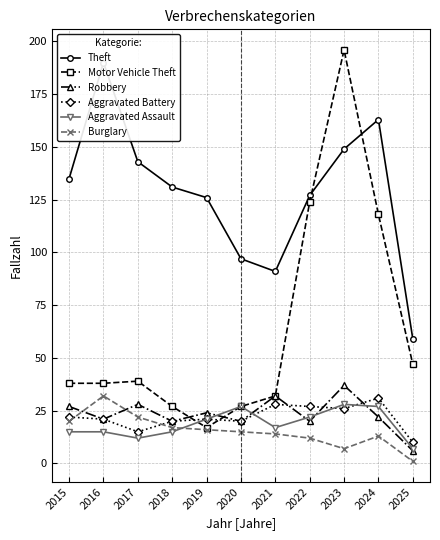

Reading left to right, list all the values displayed in this chart.

Theft: 2015=135	2016=190	2017=143	2018=131	2019=126	2020=97	2021=91	2022=127	2023=149	2024=163	2025=59
Motor Vehicle Theft: 2015=38	2016=38	2017=39	2018=27	2019=17	2020=27	2021=32	2022=124	2023=196	2024=118	2025=47
Robbery: 2015=27	2016=21	2017=28	2018=20	2019=24	2020=20	2021=32	2022=20	2023=37	2024=22	2025=6
Aggravated Battery: 2015=22	2016=21	2017=15	2018=20	2019=21	2020=20	2021=28	2022=27	2023=26	2024=31	2025=10
Aggravated Assault: 2015=15	2016=15	2017=12	2018=15	2019=21	2020=27	2021=17	2022=22	2023=28	2024=27	2025=7
Burglary: 2015=20	2016=32	2017=22	2018=17	2019=16	2020=15	2021=14	2022=12	2023=7	2024=13	2025=1